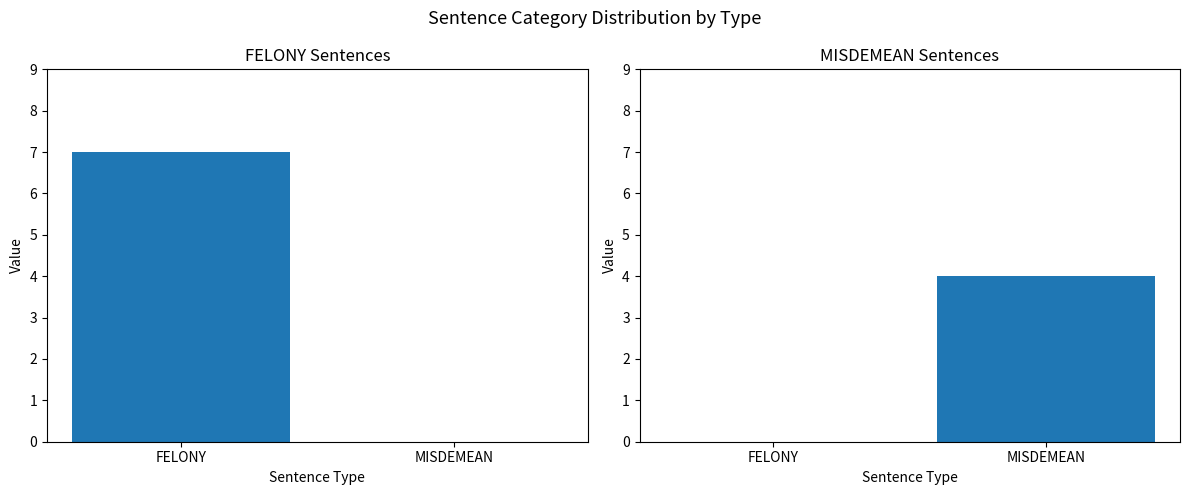

How many series are shown in this chart?

2